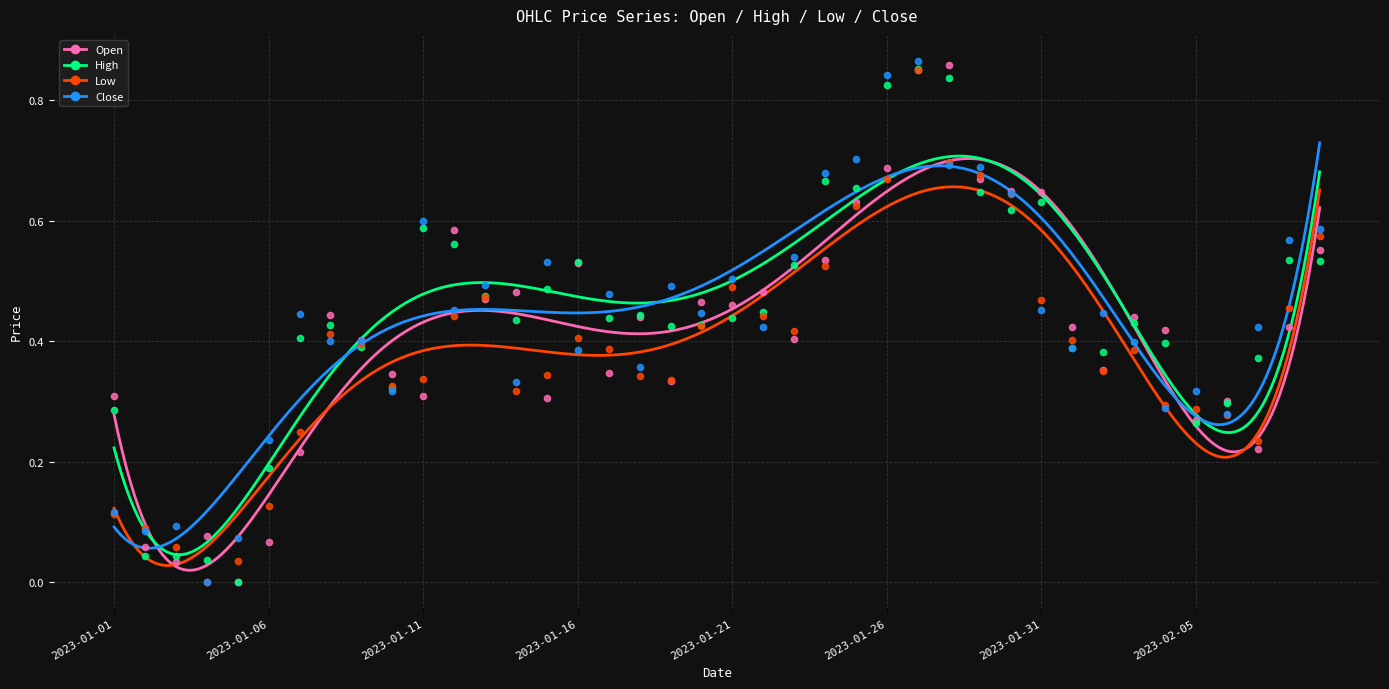

What are all the series names shown in the legend?

Open, High, Low, Close